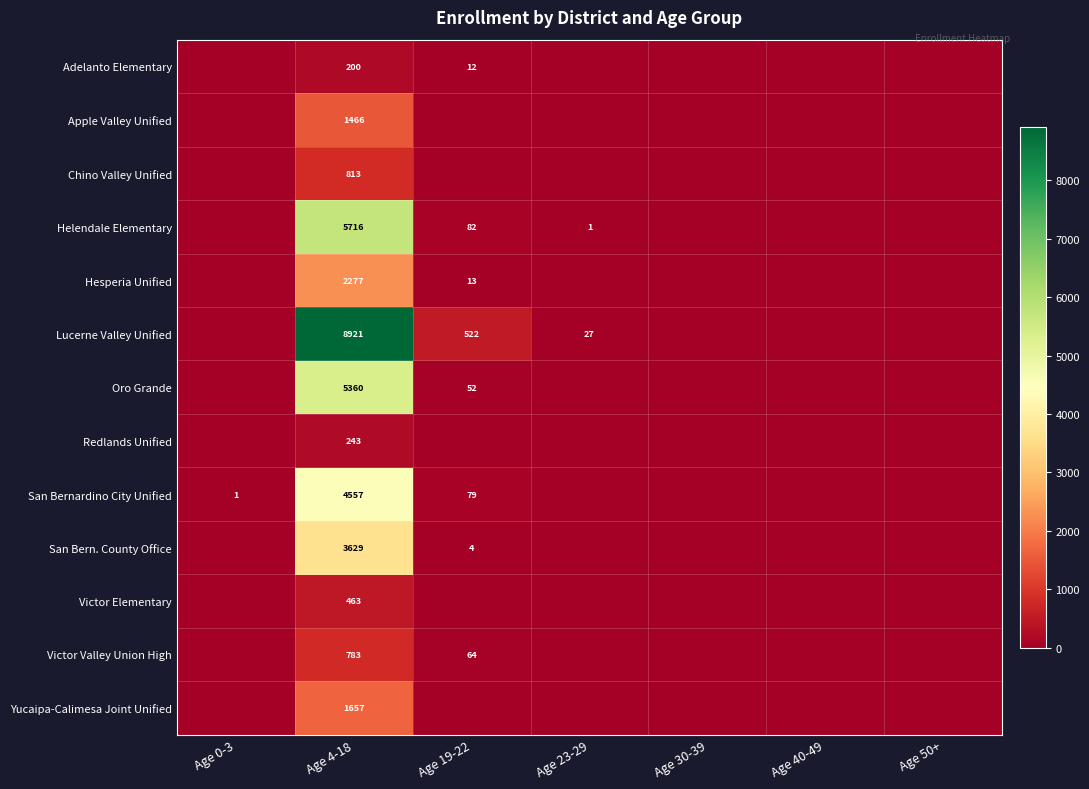

Rank the series at Age 4-18 from highest to lowest value.

Lucerne Valley Unified, Helendale Elementary, Oro Grande, San Bernardino City Unified, San Bern. County Office, Hesperia Unified, Yucaipa-Calimesa Joint Unified, Apple Valley Unified, Chino Valley Unified, Victor Valley Union High, Victor Elementary, Redlands Unified, Adelanto Elementary